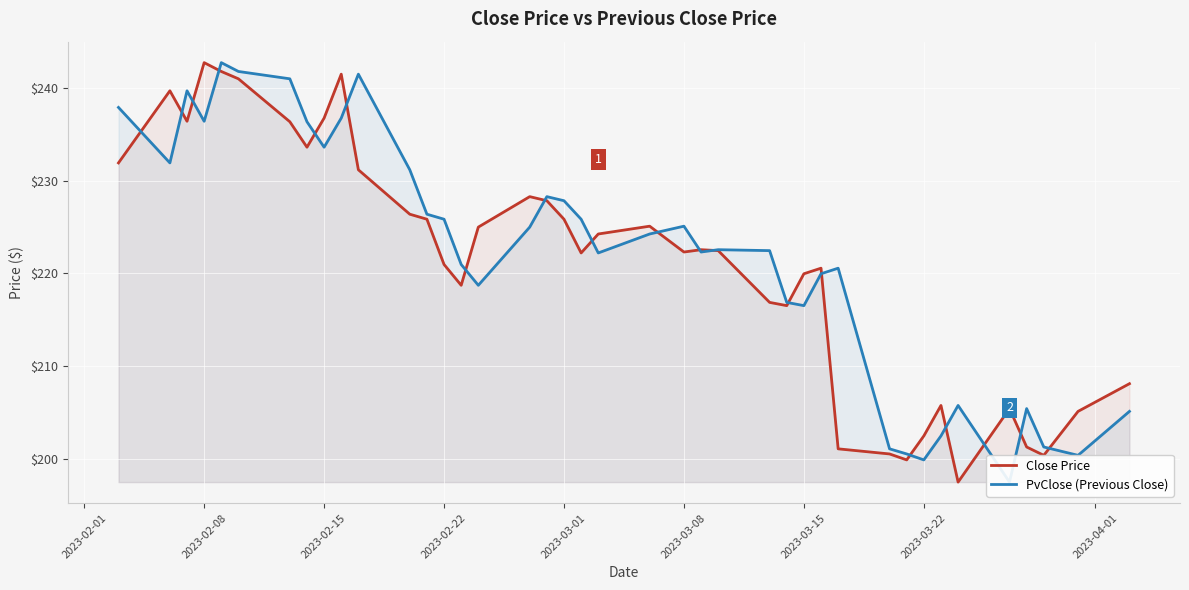

What are all the series names shown in the legend?

Close Price, PvClose (Previous Close)